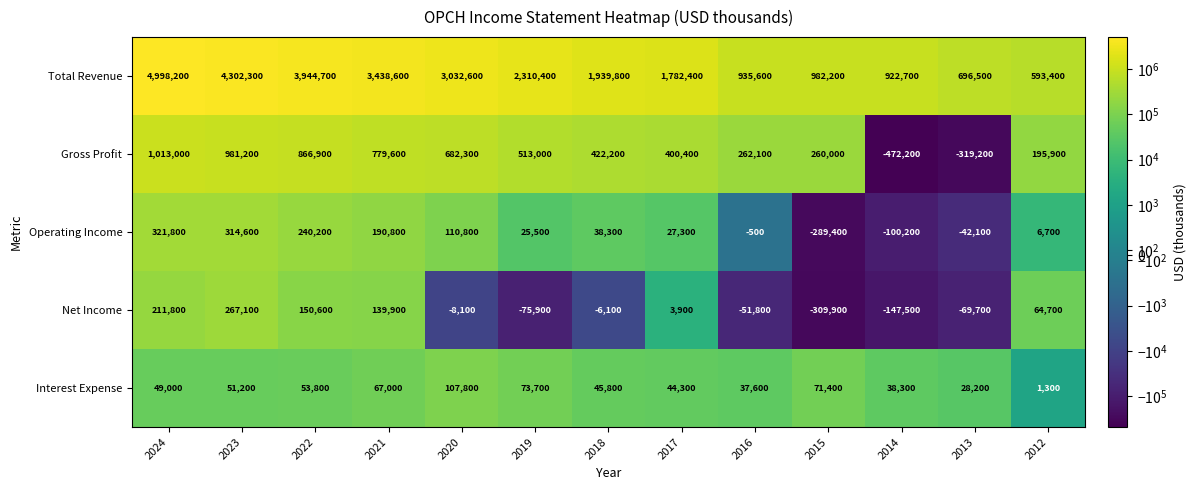

What value does the Operating Income series have at 2020, to the nearest 100?

110800